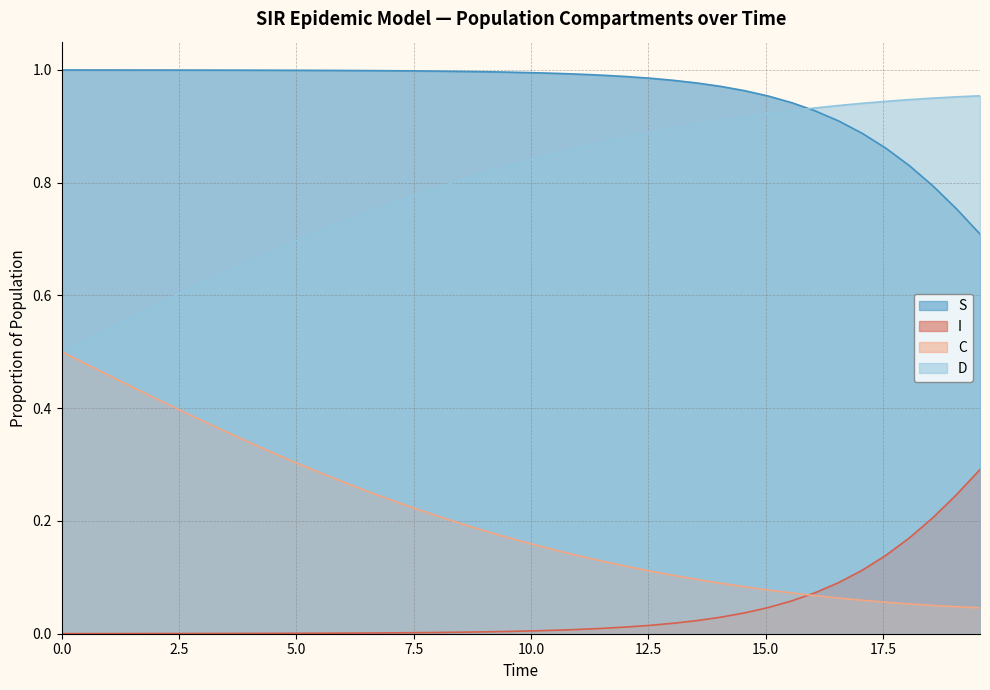

True or false: I and D cross at least once.

False